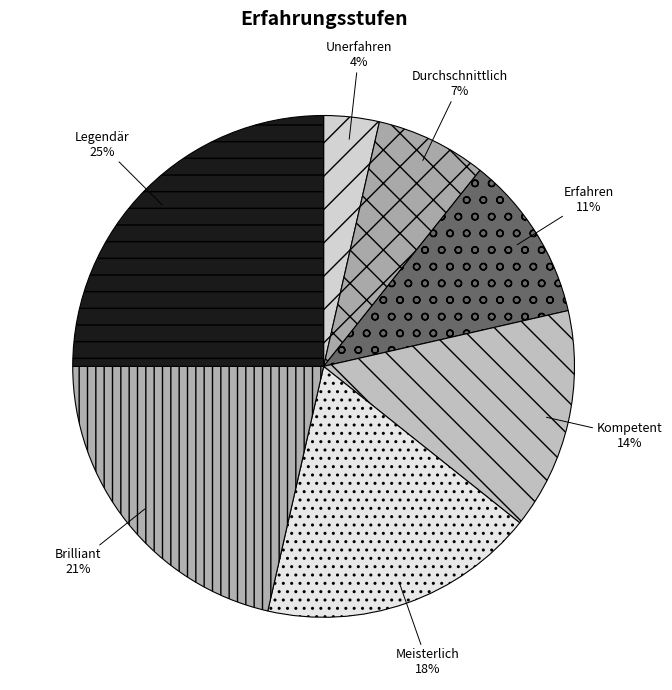

Which has a higher value, Unerfahren or Meisterlich?

Meisterlich